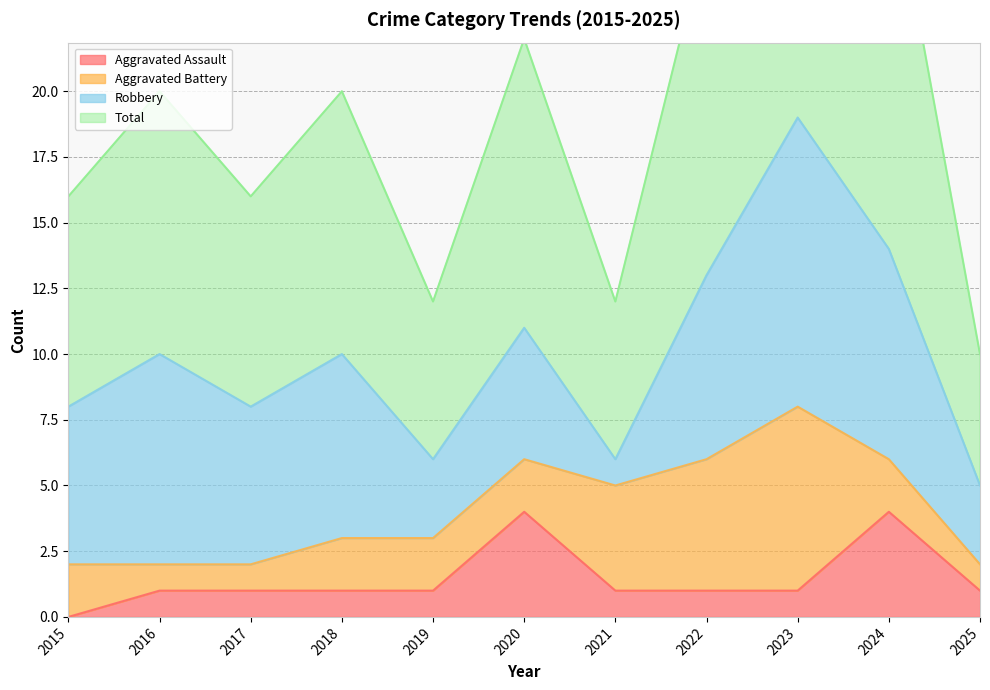

Where is the first local maximum for Aggravated Assault?

2020